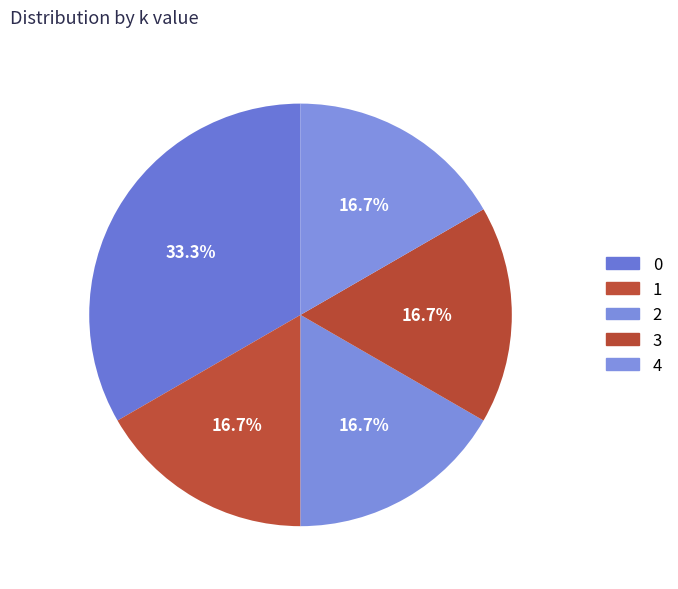

Which has a higher value, 4 or 2?

4